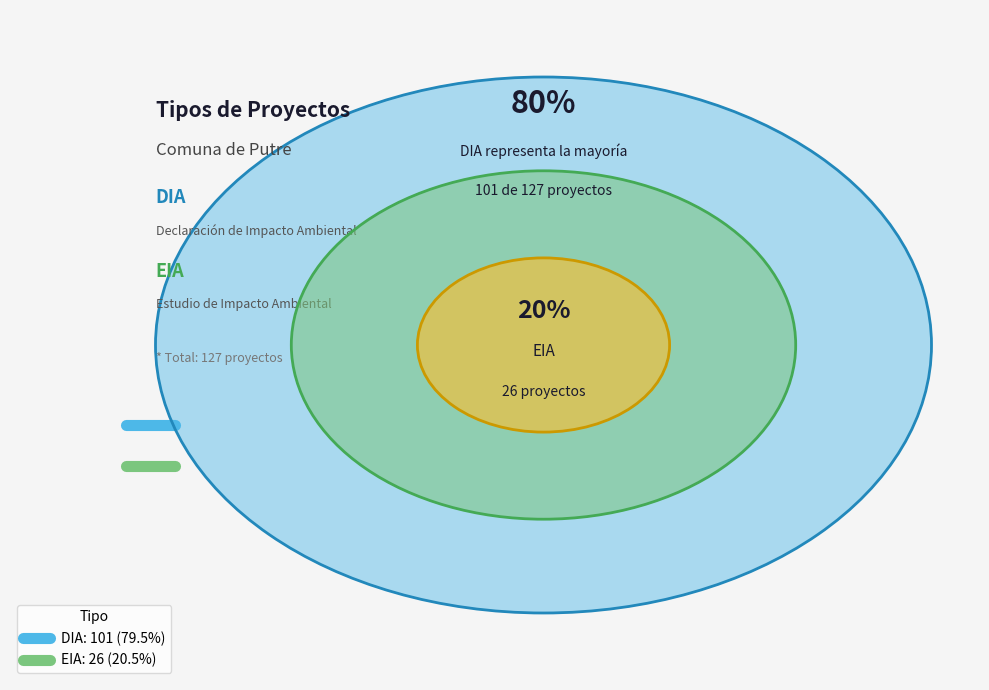

Is EIA the majority of the pie?

No